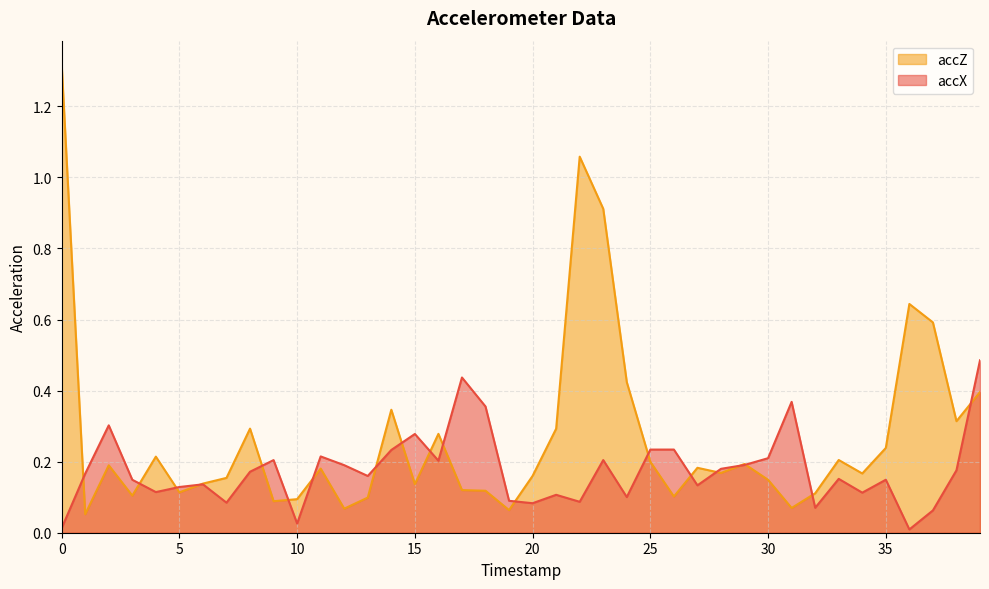

Reading left to right, extract all data points from this chart.

accX: 0=0.0	1=0.2	2=0.3	3=0.1	4=0.1	5=0.1	6=0.1	7=0.1	8=0.2	9=0.2	10=0.0	11=0.2	12=0.2	13=0.2	14=0.2	15=0.3	16=0.2	17=0.4	18=0.4	19=0.1	20=0.1	21=0.1	22=0.1	23=0.2	24=0.1	25=0.2	26=0.2	27=0.1	28=0.2	29=0.2	30=0.2	31=0.4	32=0.1	33=0.2	34=0.1	35=0.1	36=0.0	37=0.1	38=0.2	39=0.5
accZ: 0=1.3	1=0.1	2=0.2	3=0.1	4=0.2	5=0.1	6=0.1	7=0.2	8=0.3	9=0.1	10=0.1	11=0.2	12=0.1	13=0.1	14=0.3	15=0.1	16=0.3	17=0.1	18=0.1	19=0.1	20=0.2	21=0.3	22=1.1	23=0.9	24=0.4	25=0.2	26=0.1	27=0.2	28=0.2	29=0.2	30=0.1	31=0.1	32=0.1	33=0.2	34=0.2	35=0.2	36=0.6	37=0.6	38=0.3	39=0.4